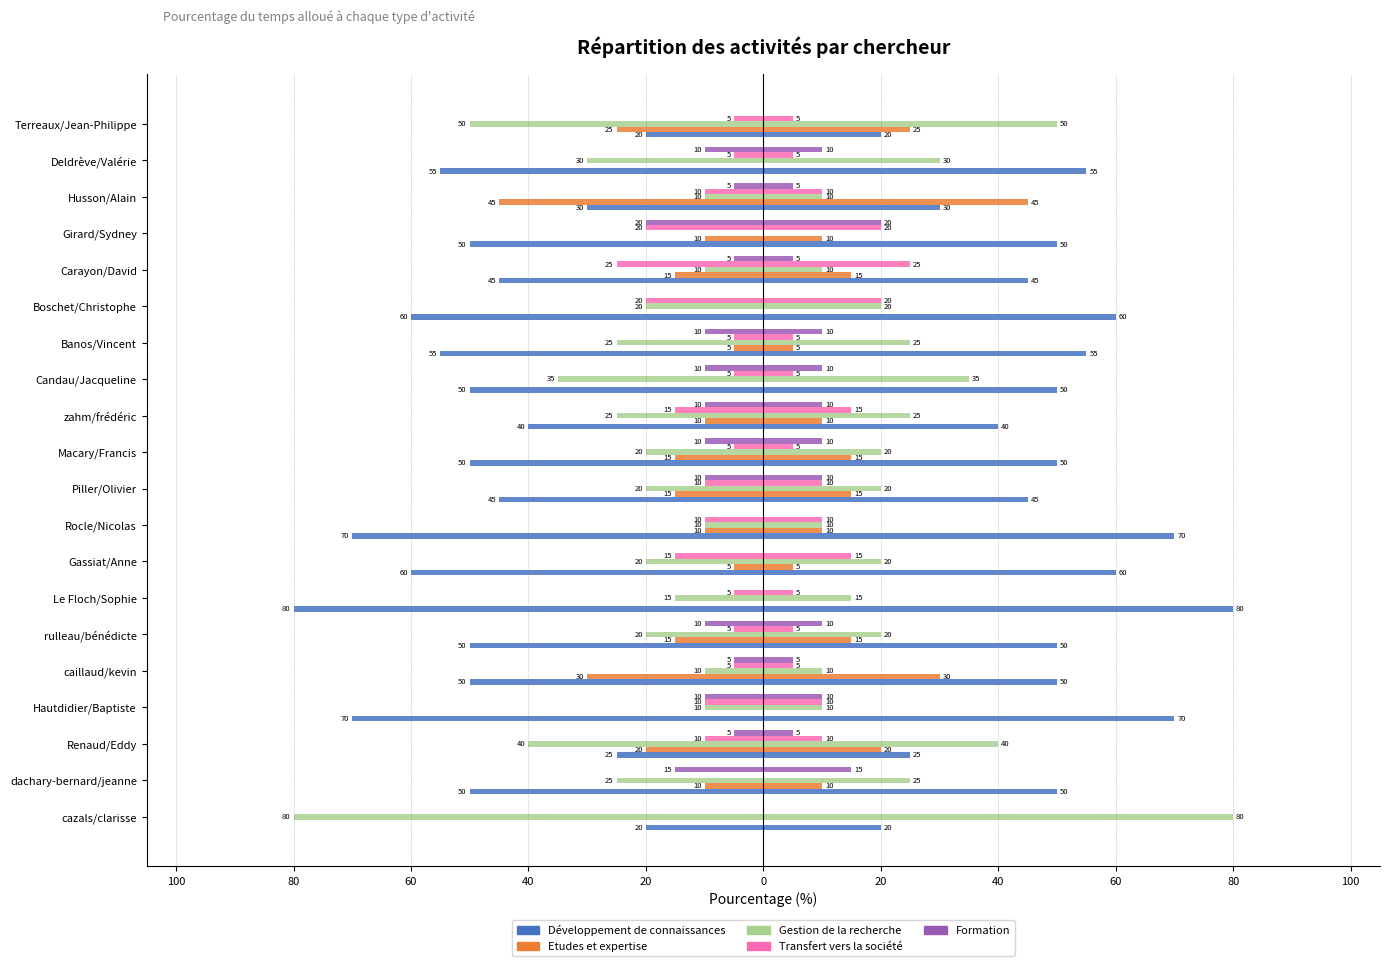

What is the lowest value of the Développement de connaissances series?

-80